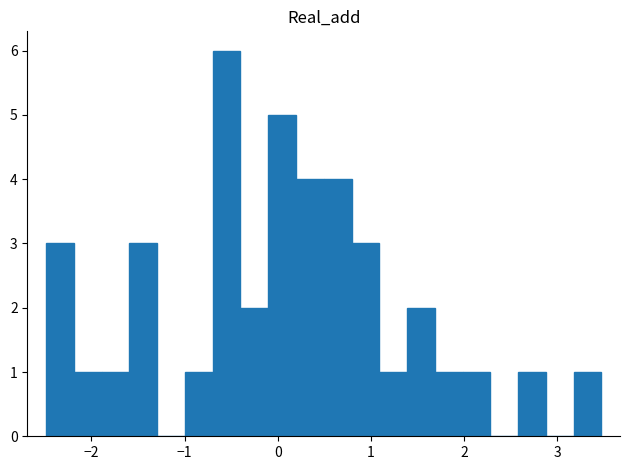

Read against the x-axis, roughly where is the centre of the tallest bar?

-0.5